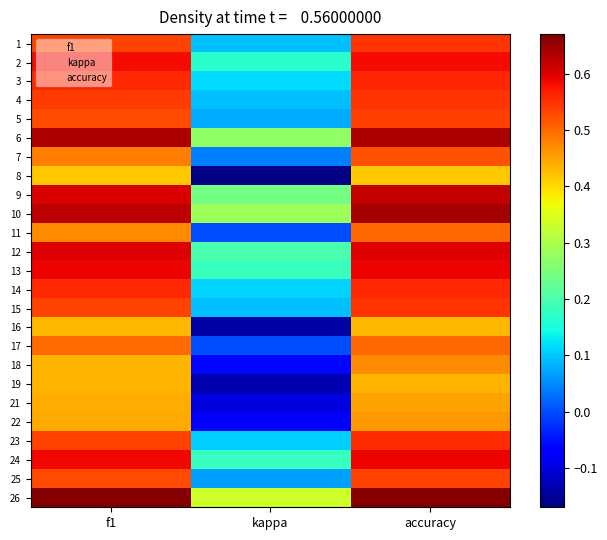

What is the maximum value shown in the chart?

0.7